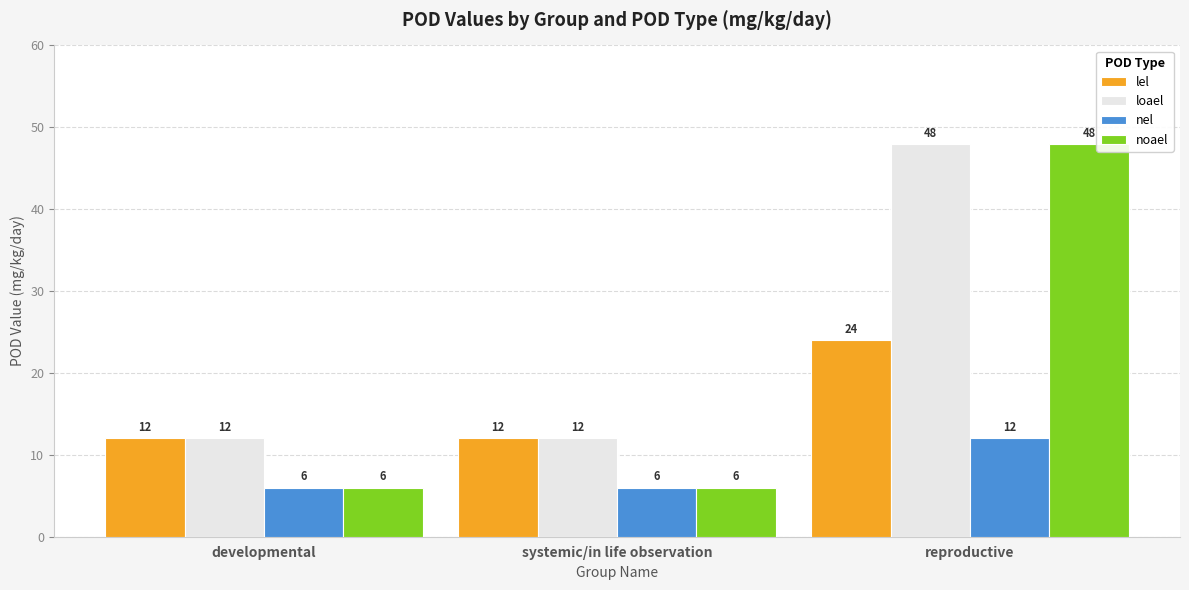

What is the label of the 1st bar from the left?

developmental